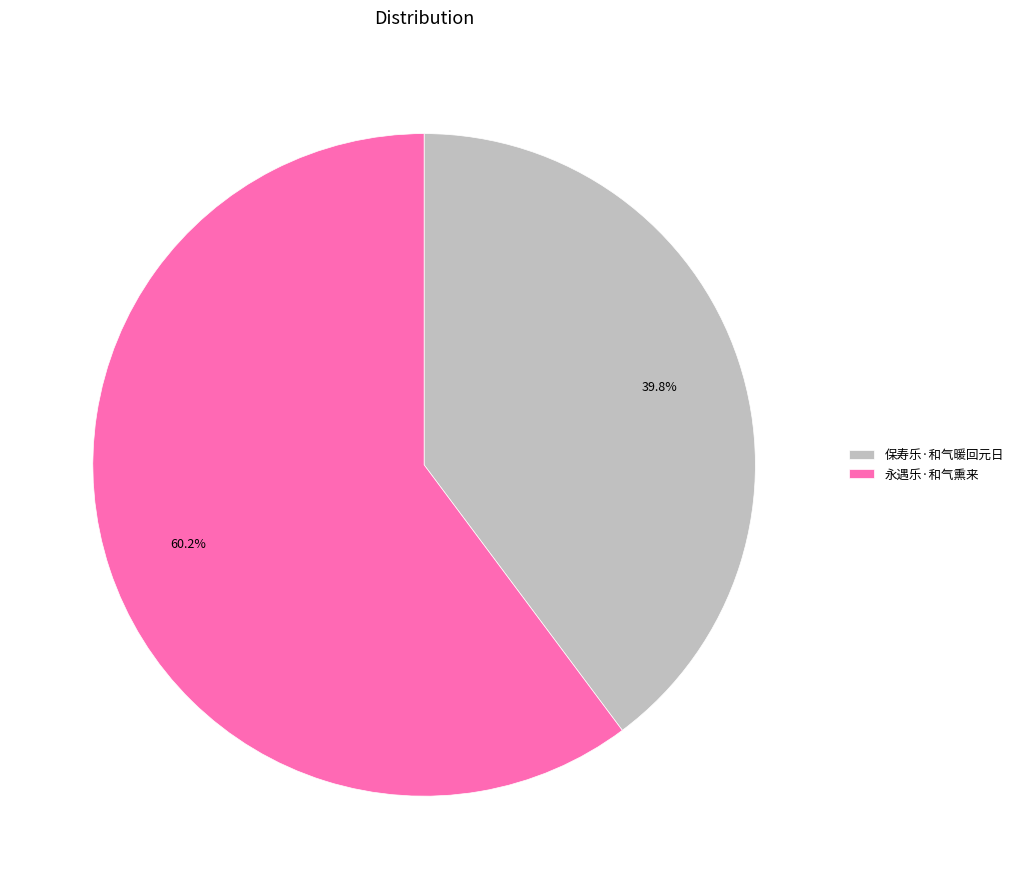

Between 保寿乐·和气暖回元日 and 永遇乐·和气熏来, which is larger?

永遇乐·和气熏来